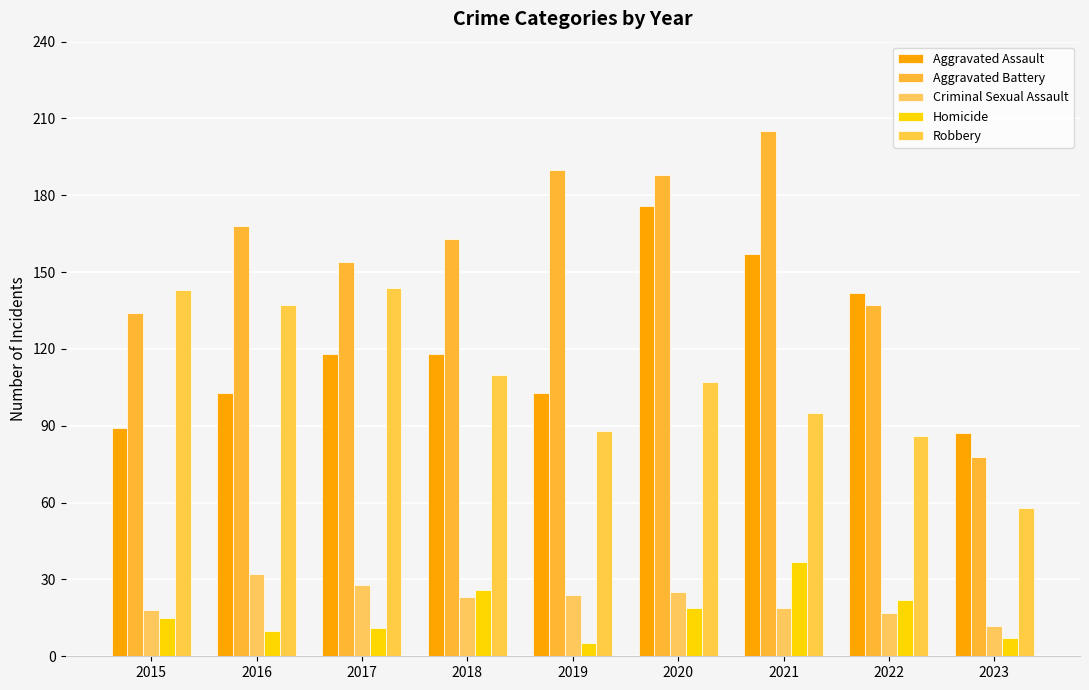

Reading left to right, list all the values displayed in this chart.

Aggravated Assault: 89	103	118	118	103	176	157	142	87
Aggravated Battery: 134	168	154	163	190	188	205	137	78
Criminal Sexual Assault: 18	32	28	23	24	25	19	17	12
Homicide: 15	10	11	26	5	19	37	22	7
Robbery: 143	137	144	110	88	107	95	86	58